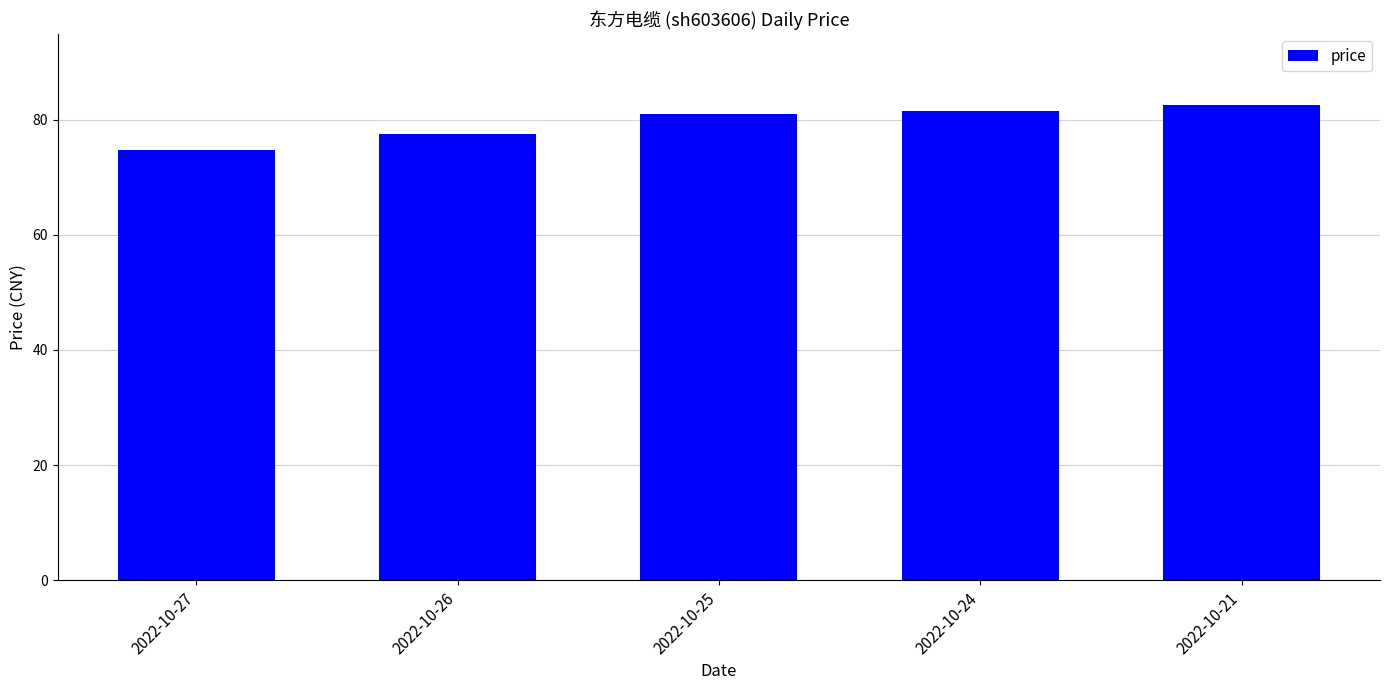

Reading left to right, list all the values displayed in this chart.

74.6	77.4	80.9	81.5	82.5